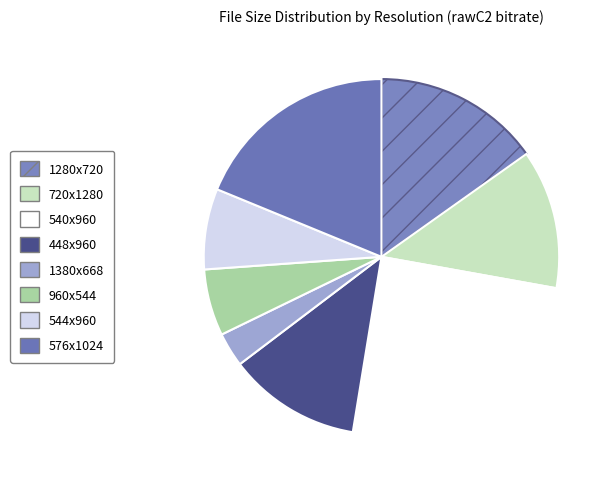

Approximately how many times larger is the value at 1280x720 compared to 448x960?

1.3